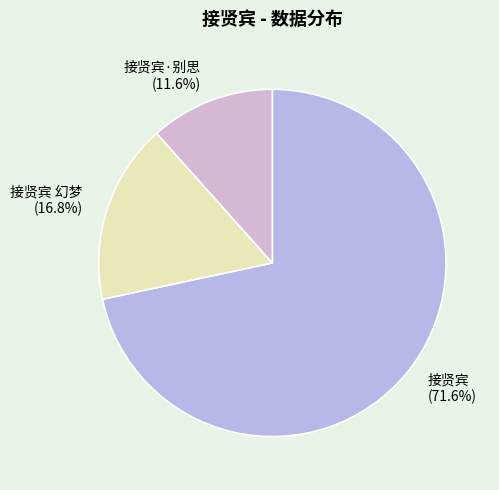

Is there a majority slice in this chart?

Yes